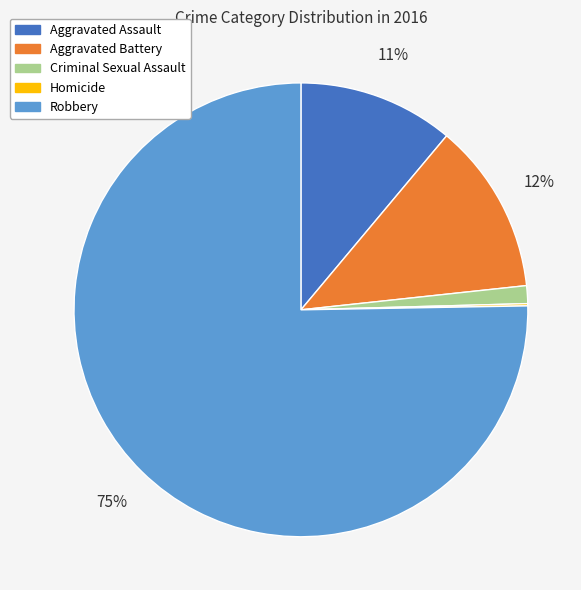

True or false: Aggravated Assault accounts for 20% of the total.

False